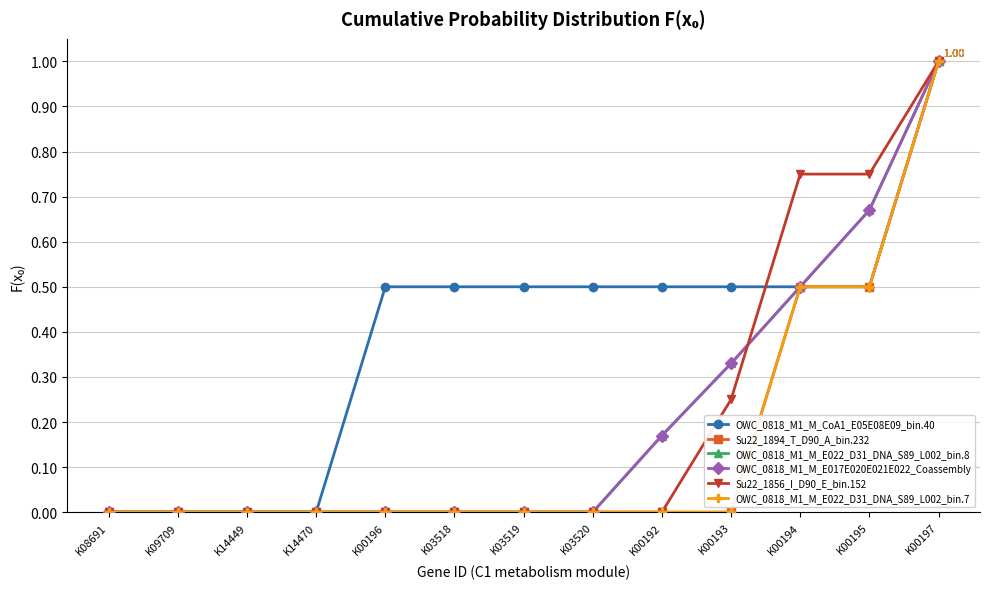

Is this an area chart (filled region under the line)?

No